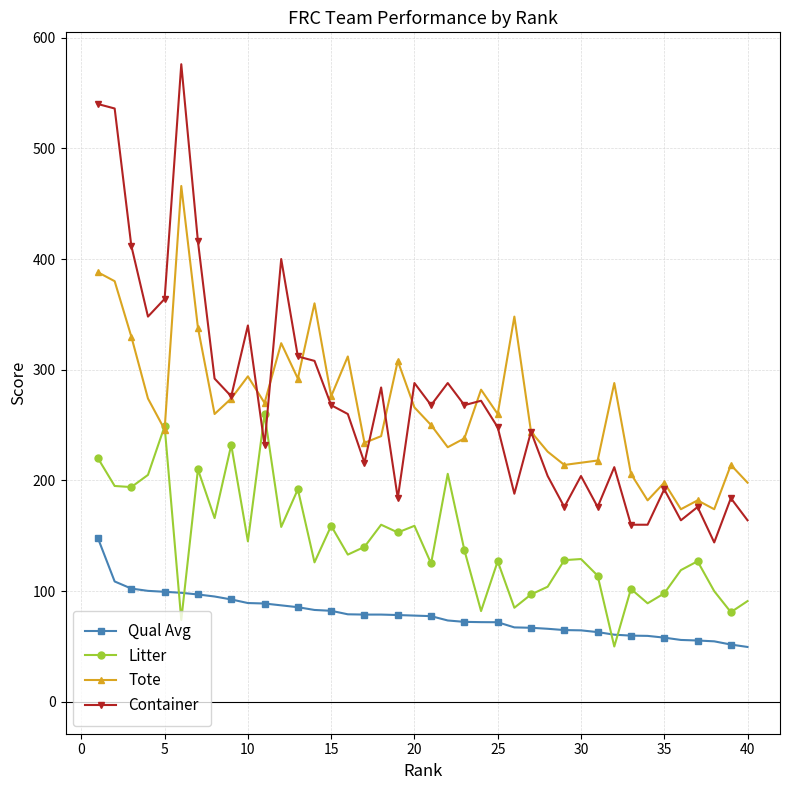

What is the value of the Litter point at the 16th from the left?

133.0